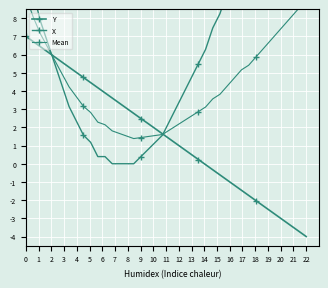

How many interior local valleys does the Mean series have?

1